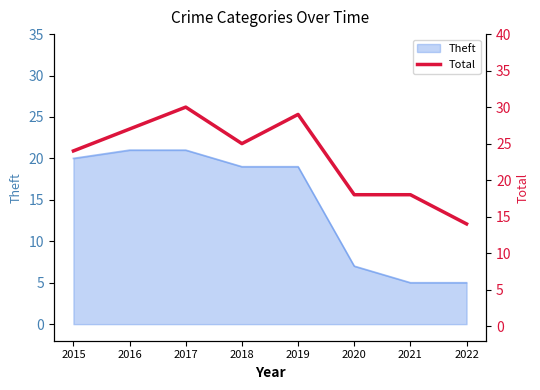

The value at 2018 is 25. True or false?

True